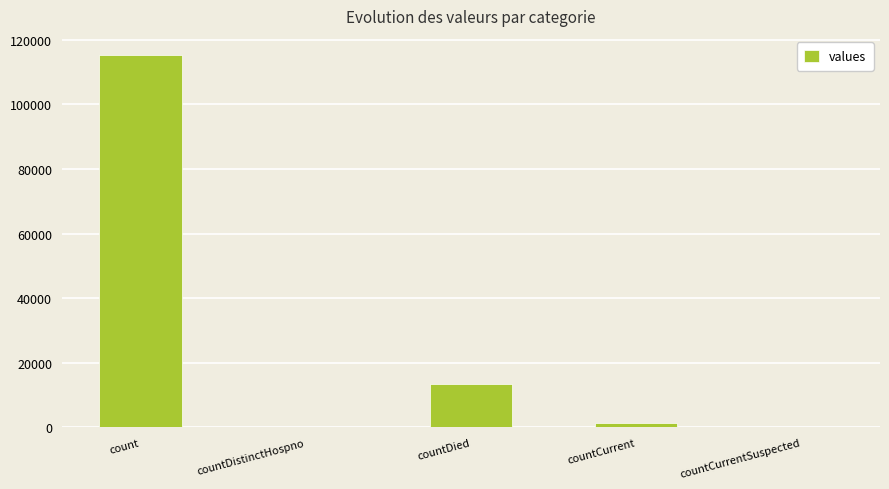

What is the maximum value shown in the chart?

115379